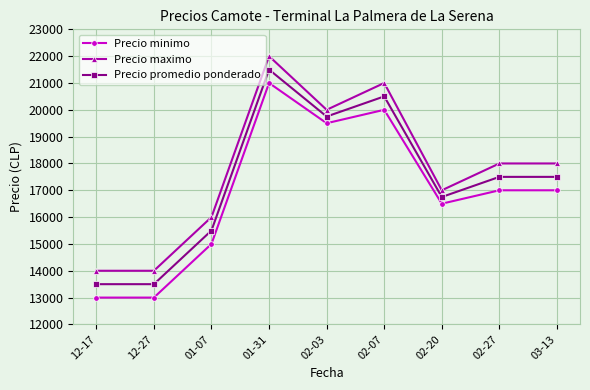

Does the chart have visible grid lines?

Yes